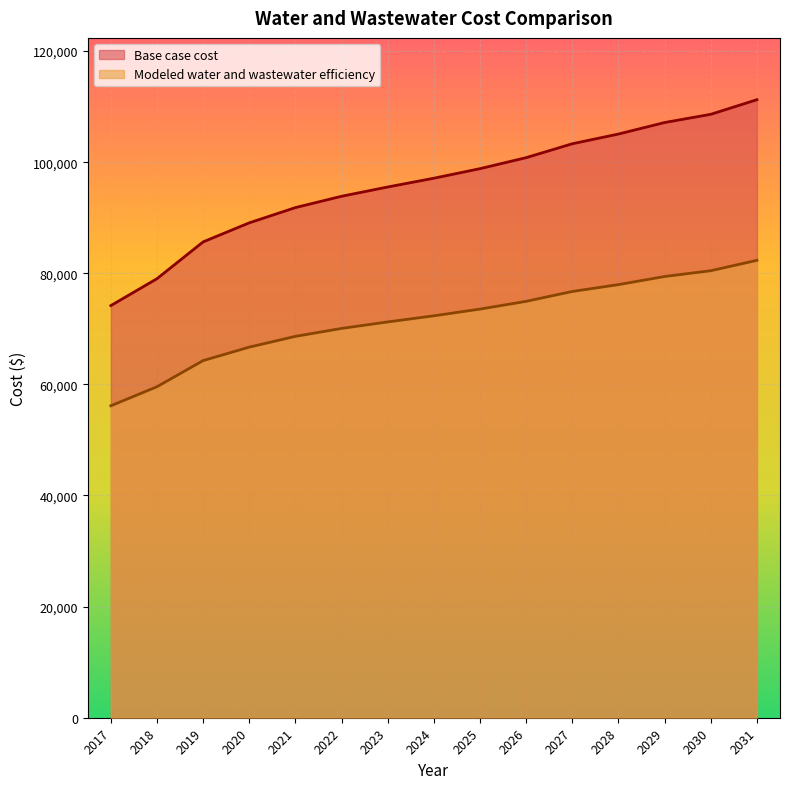

What is the difference between the maximum and minimum values in the Base case cost series?

37060.6